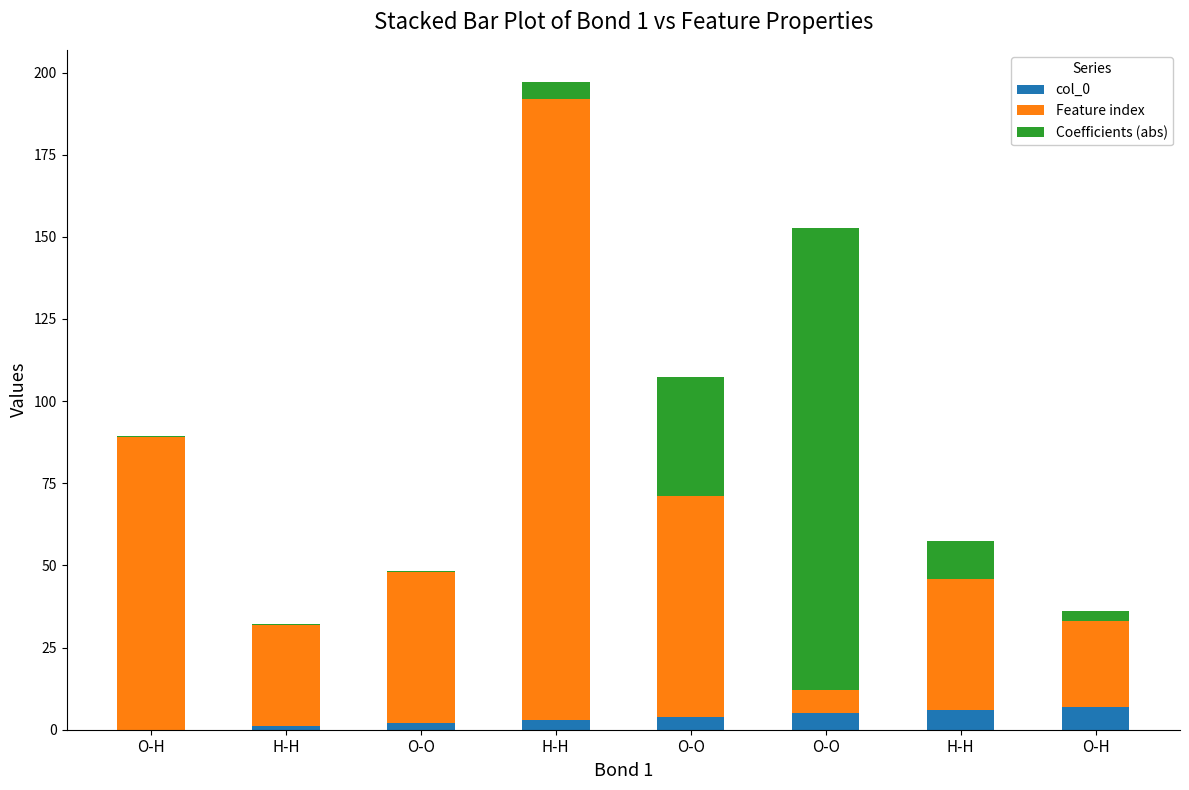

Rank the series at H-H from lowest to highest value.

Coefficients (abs), col_0, Feature index